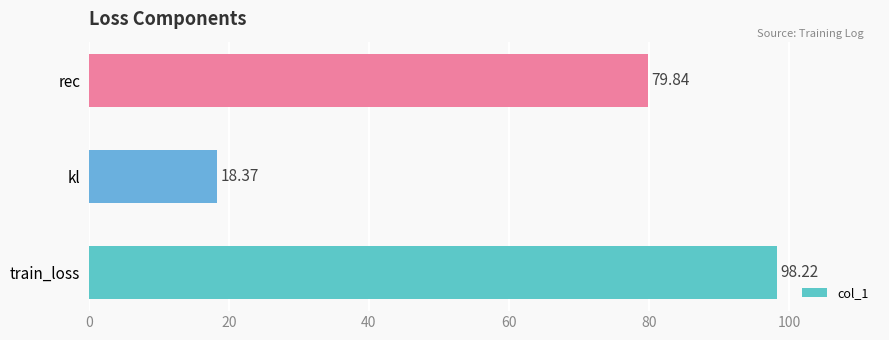

What is the change in value from train_loss to kl?

-79.8